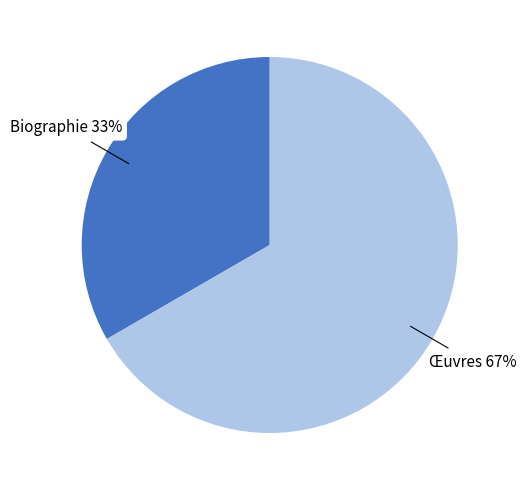

Is there any slice that represents more than half of the pie?

Yes